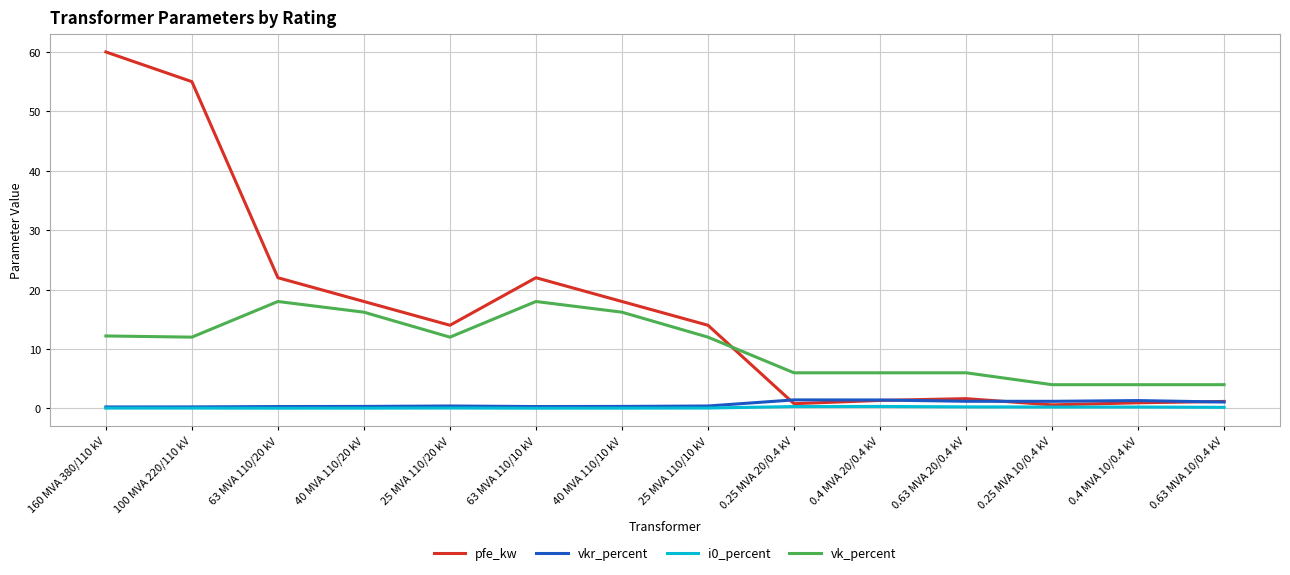

What is the difference between the maximum and minimum values in the vk_percent series?

14.0